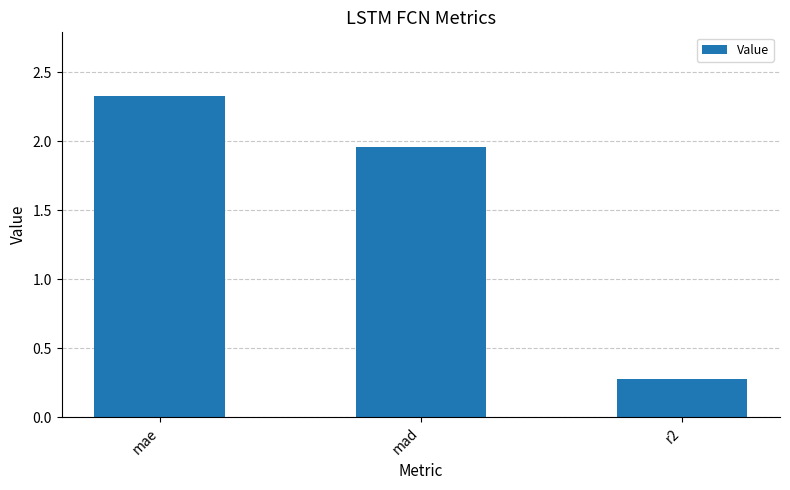

The value at r2 is 0.3. True or false?

True